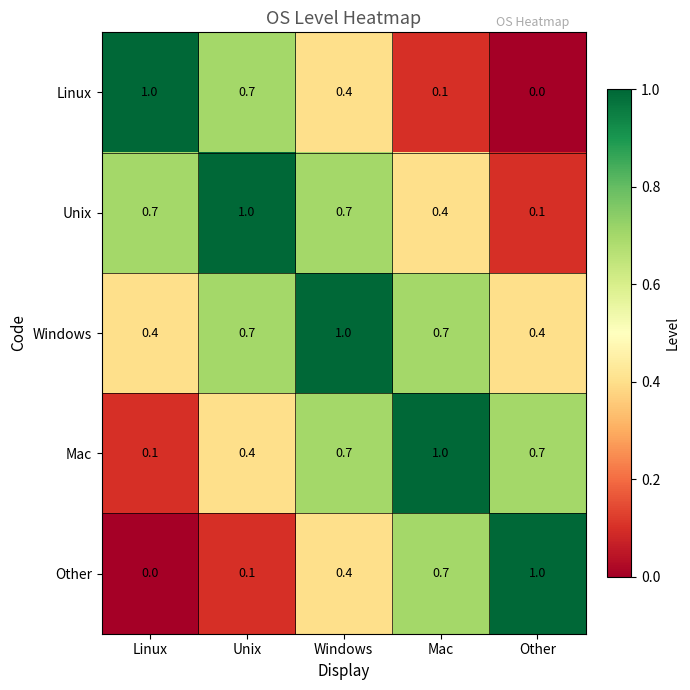

What is the difference between the maximum and second lowest values in the Mac series?

0.6